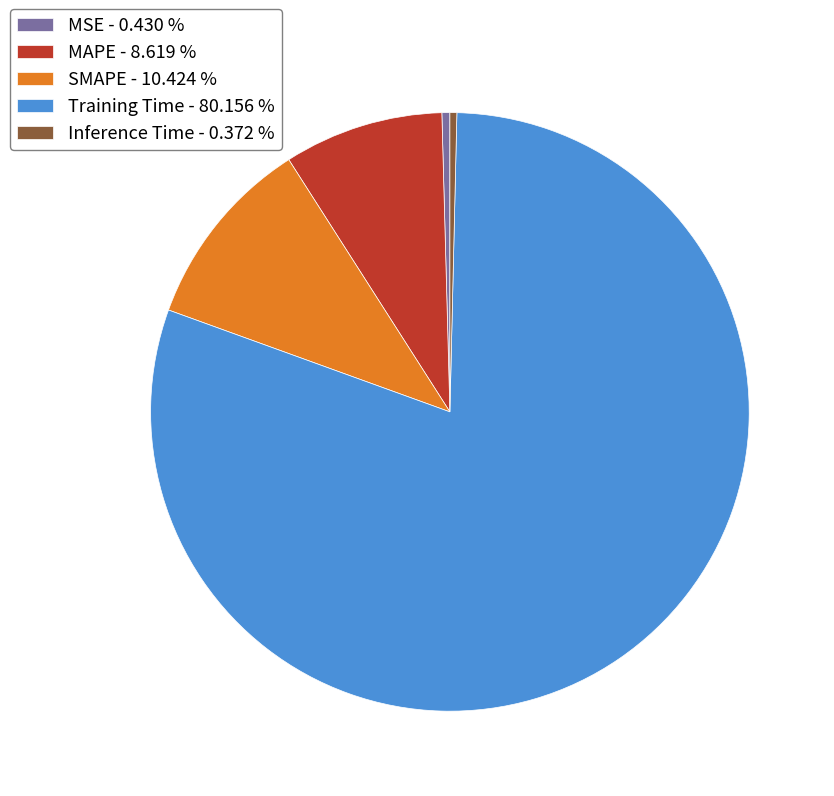

How many segments does this pie chart have?

5